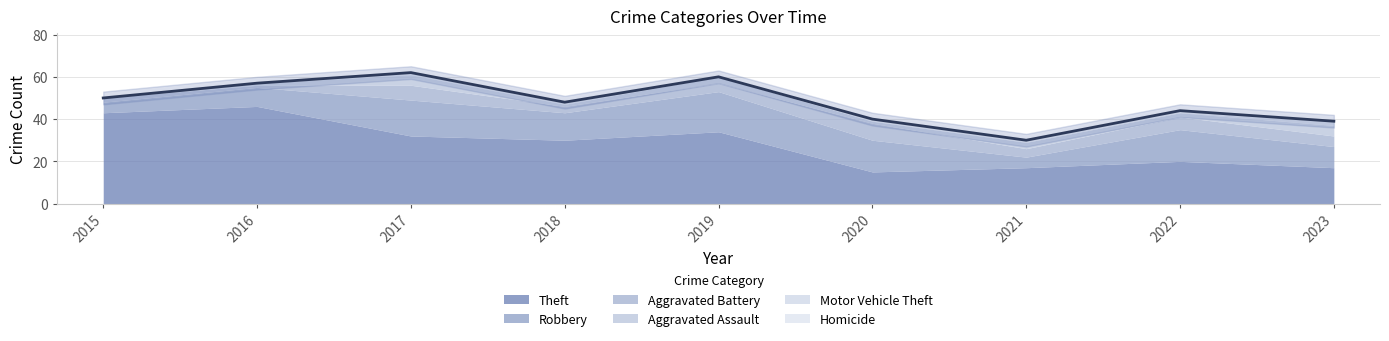

How many intersections are there between Motor Vehicle Theft and Homicide?

1